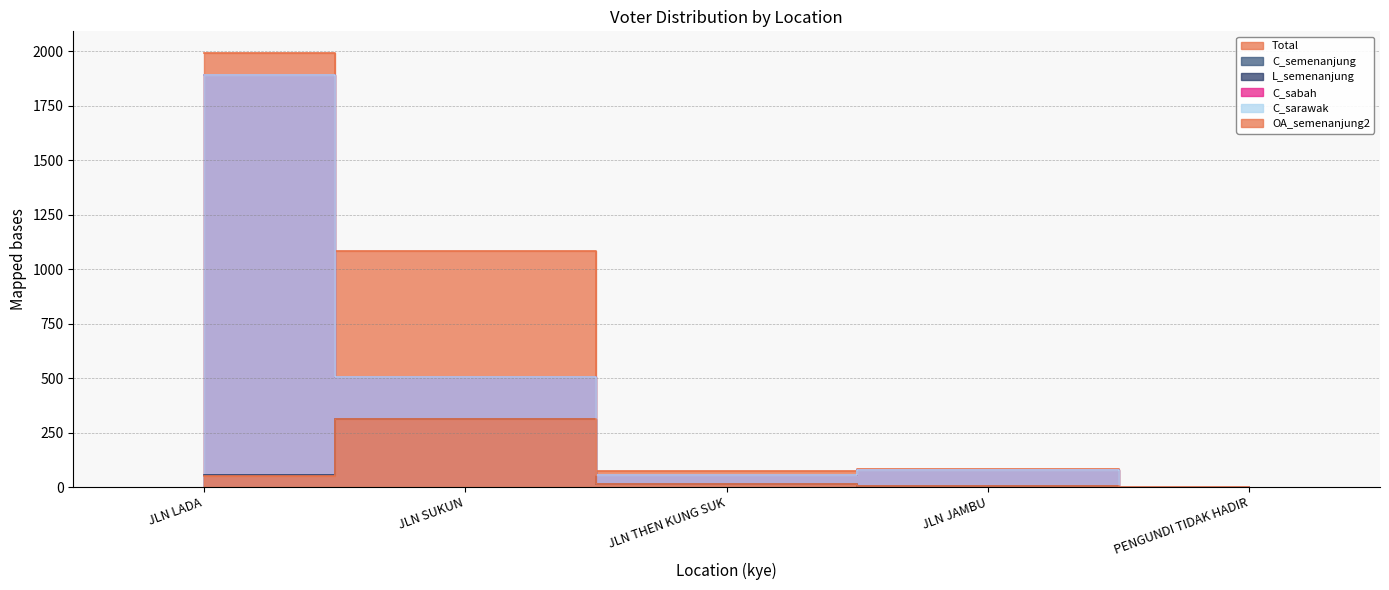

How many values in the L_semenanjung series are below 13?

2